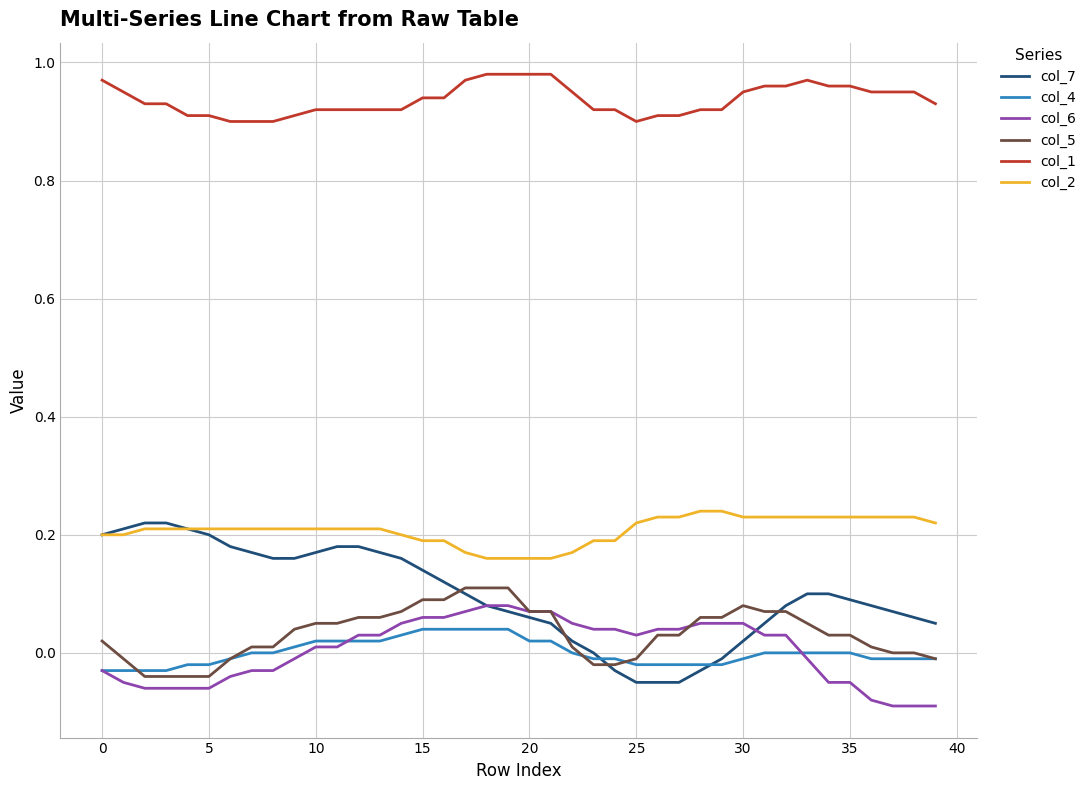

Which series has the widest spread of values?

col_7